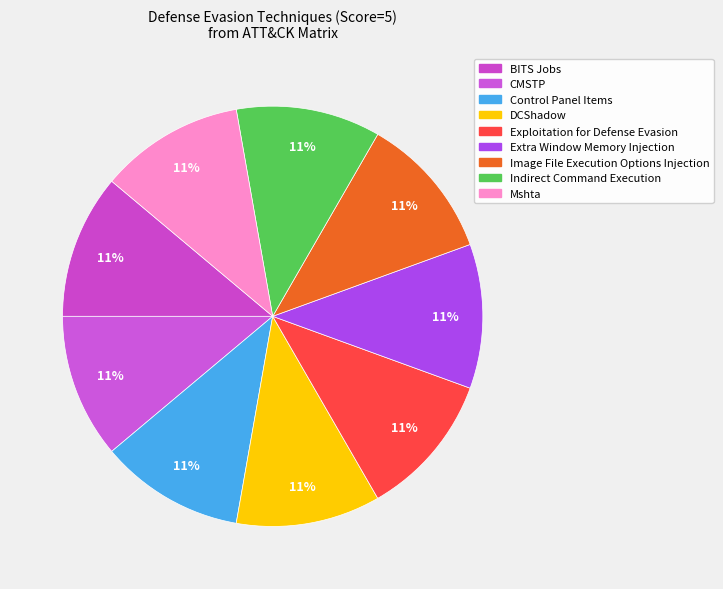

How many segments does this pie chart have?

9